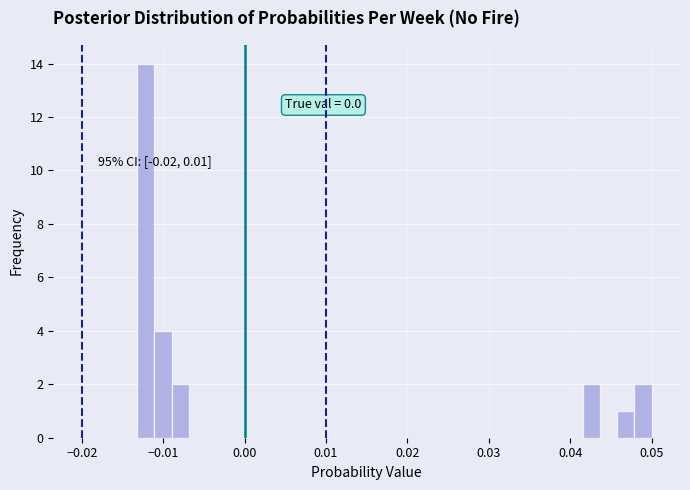

Read against the x-axis, roughly where is the centre of the tallest bar?

-0.012